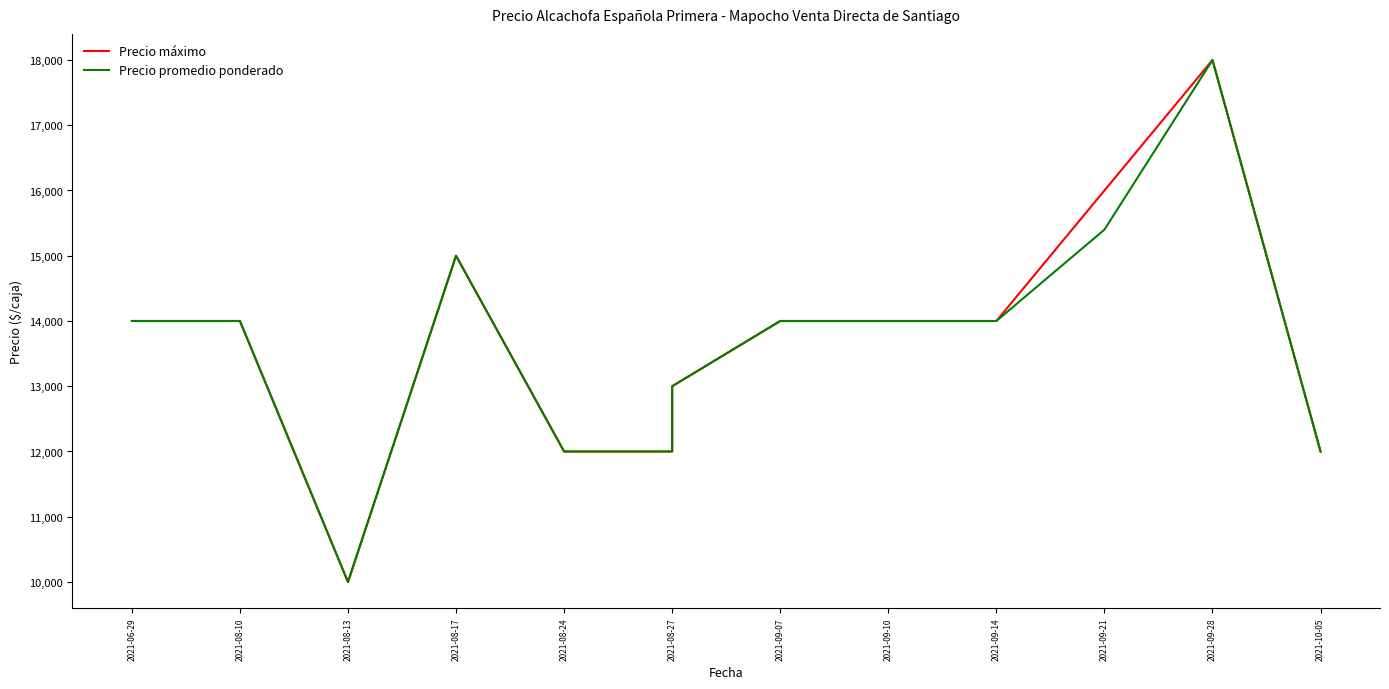

What are all the series names shown in the legend?

Precio máximo, Precio promedio ponderado